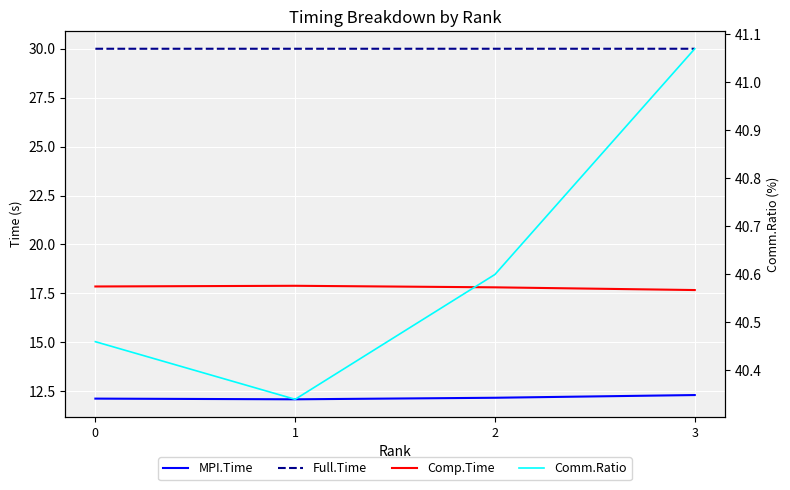

True or false: Full.Time and MPI.Time intersect in this chart.

False